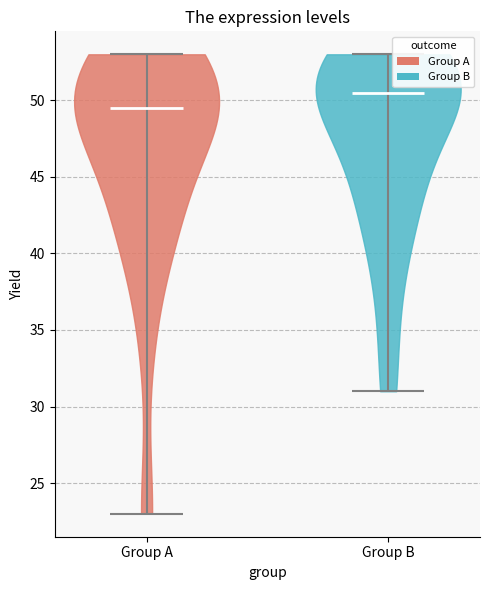

Reading left to right, read every violin against the y-axis: where its median line is, and the lowest and highest points it reaches. The values are not printed on the chart, so give them approximately, as read against the axis.

Group A: median line 49.5, lowest point 23.0, highest point 53.0
Group B: median line 50.5, lowest point 31.0, highest point 53.0